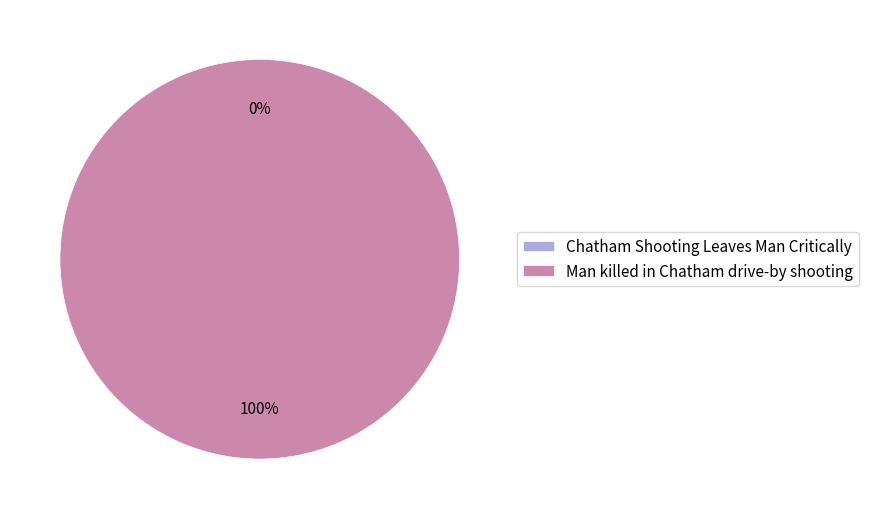

What percentage do Man killed in Chatham drive-by shooting and Chatham Shooting Leaves Man Critically together represent?

100.0%